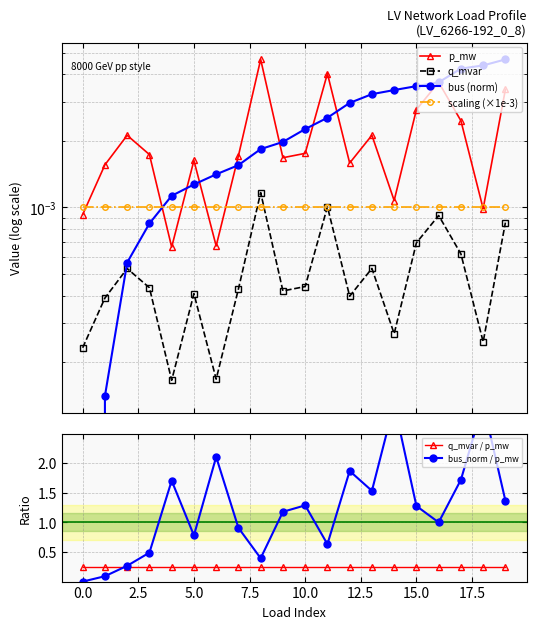

Is this an area chart (filled region under the line)?

No